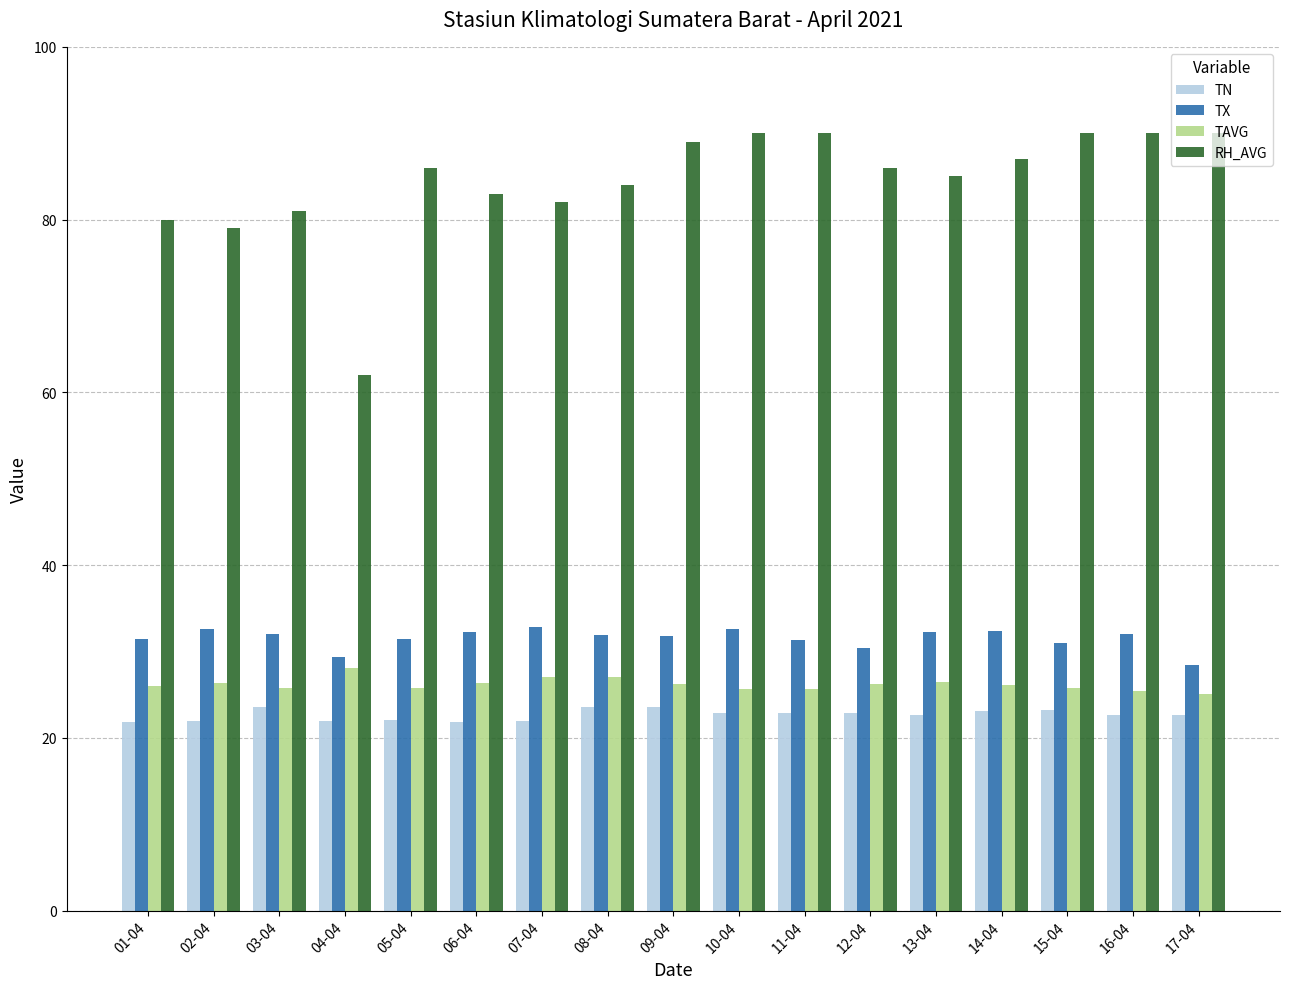

What are all the series names shown in the legend?

TN, TX, TAVG, RH_AVG